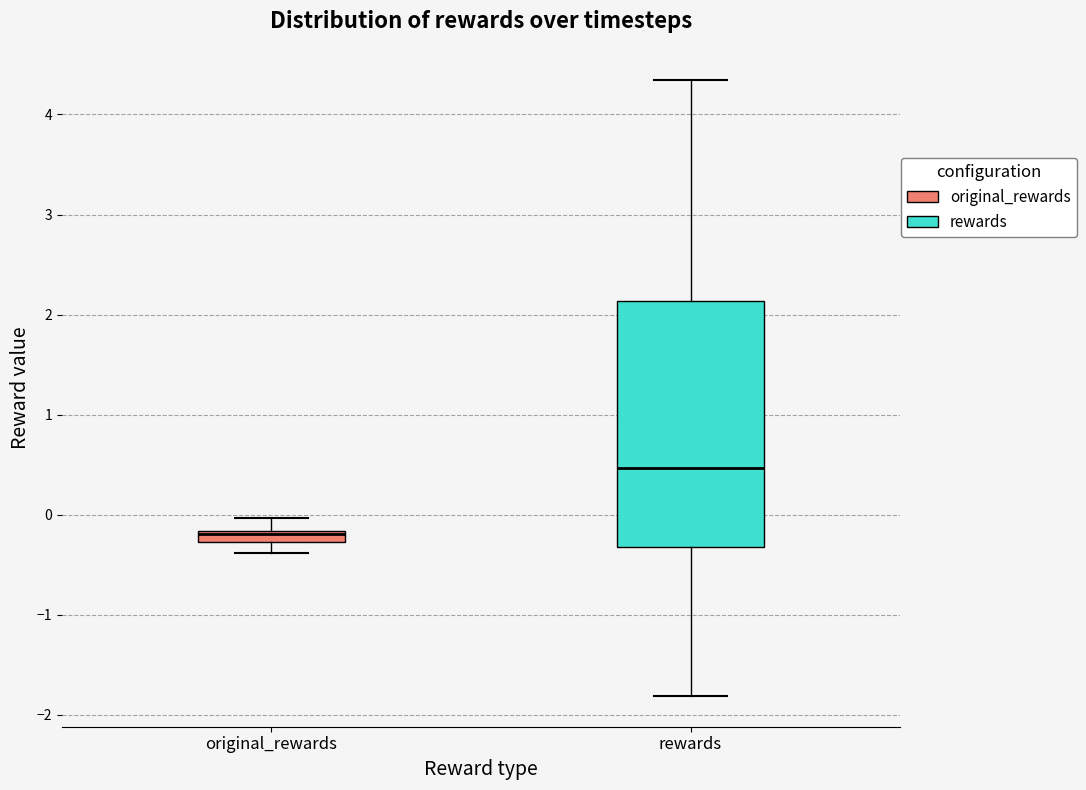

Where does the upper whisker of the box for rewards end on the y-axis? The values are not printed on the chart, so give them approximately, as read against the axis.

4.3